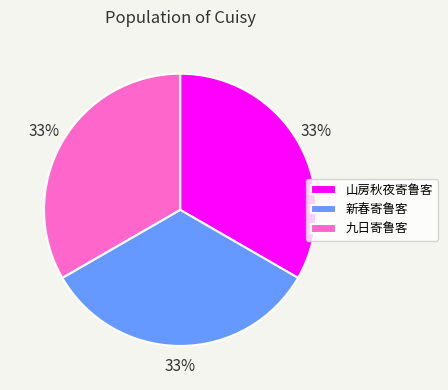

True or false: 山房秋夜寄鲁客 accounts for 42% of the total.

False